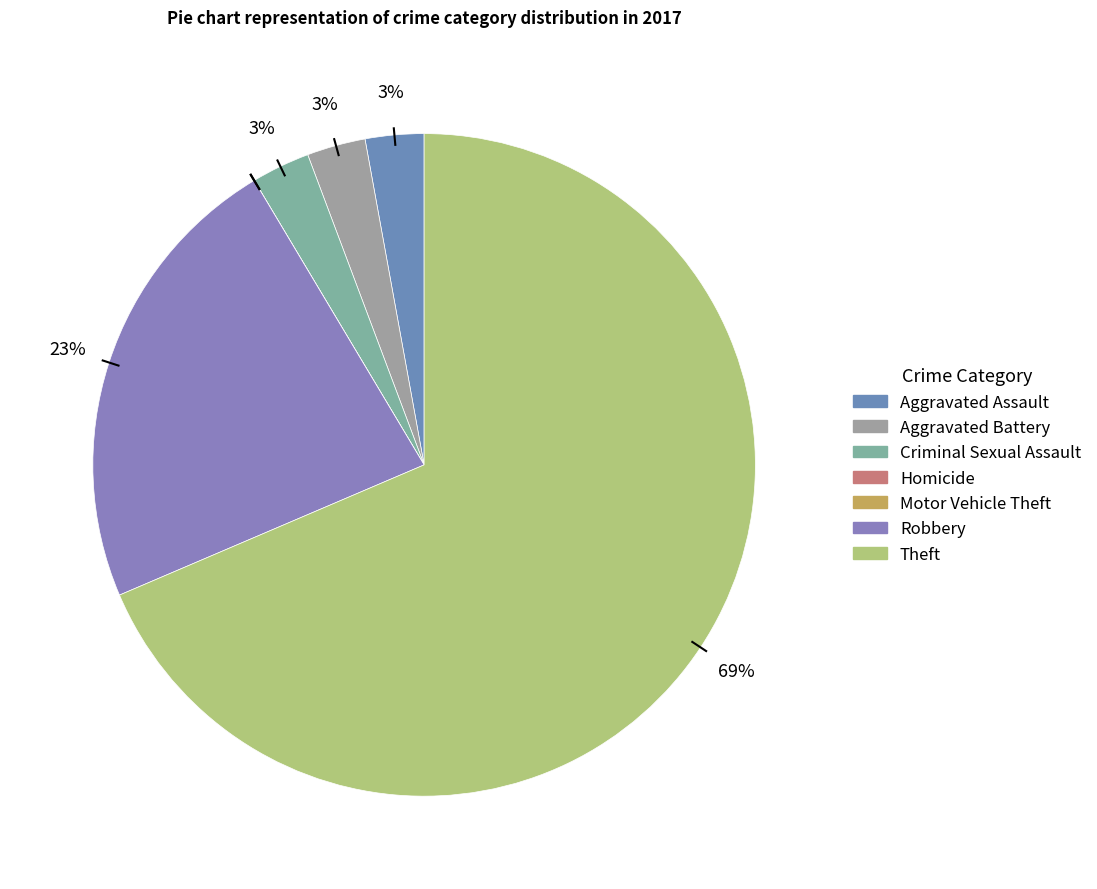

What percentage is the Robbery slice, to the nearest percent?

23%